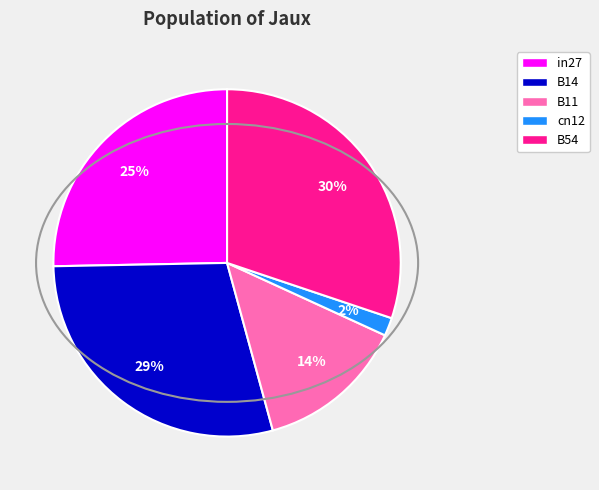

Count the number of slices in the pie.

5